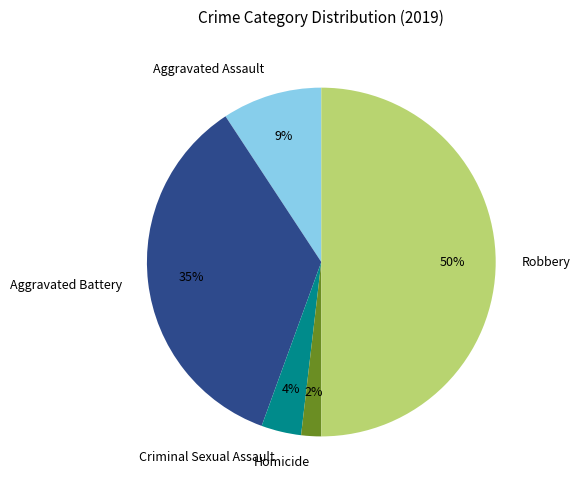

To the nearest percent, what is the difference between the largest and smallest slice percentages?

48%